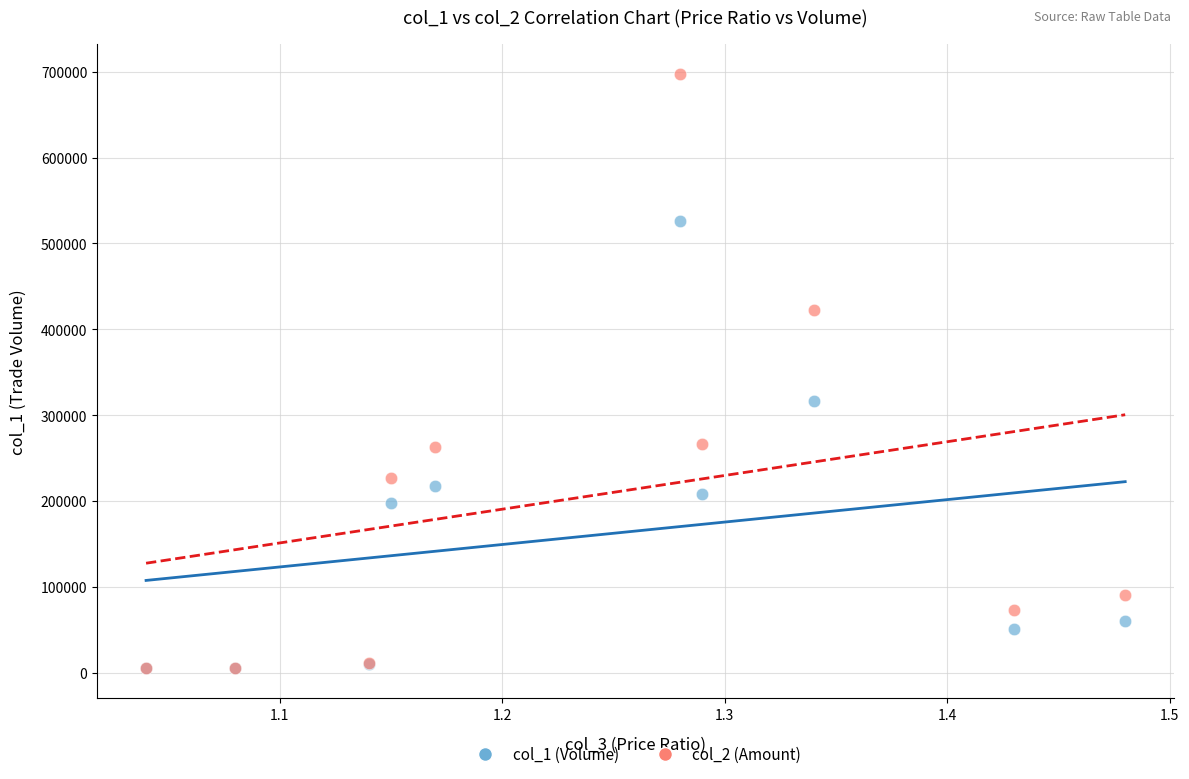

Across all series, what Y value is closest to 351235?

317000